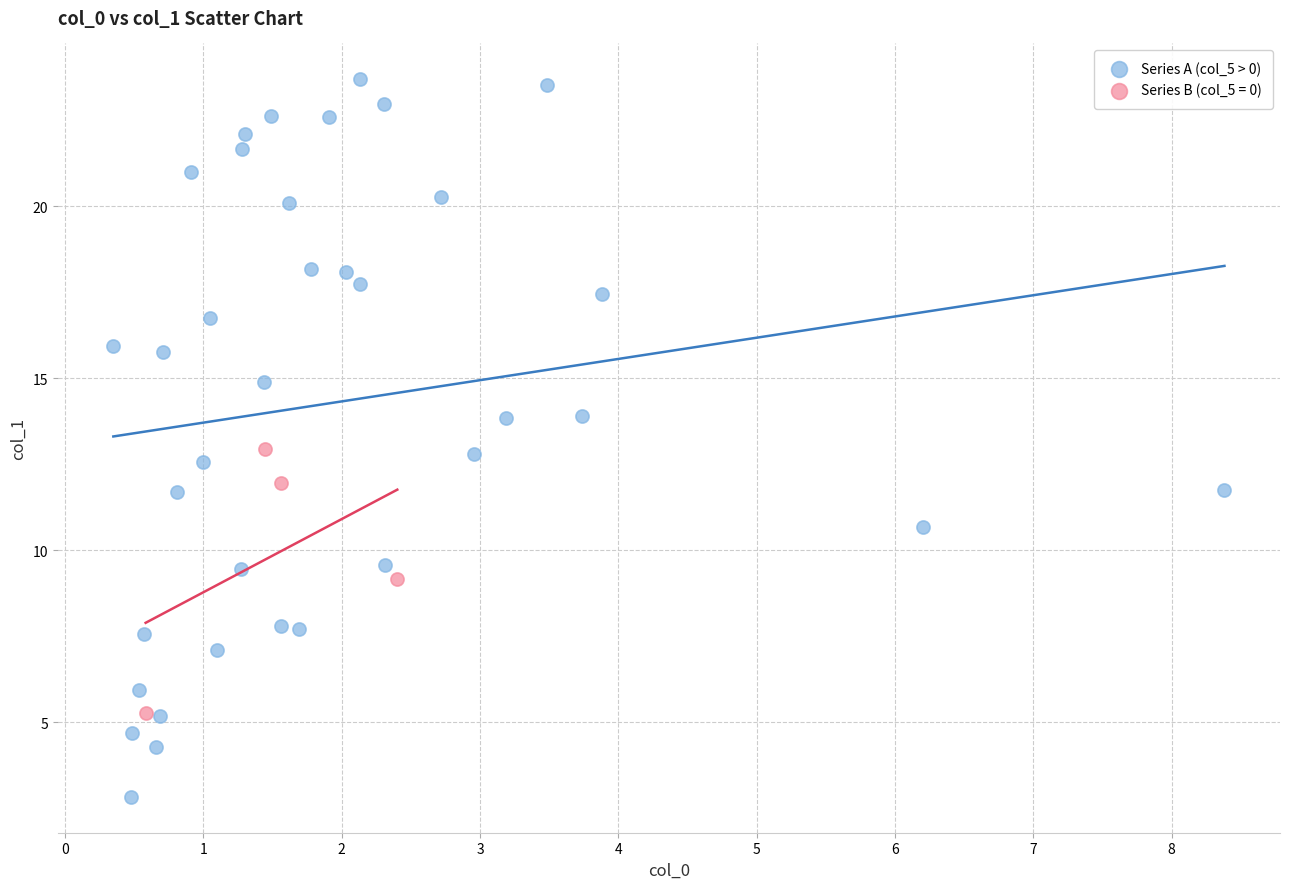

Which series has the widest spread of Y values?

Series A (col_5 > 0)